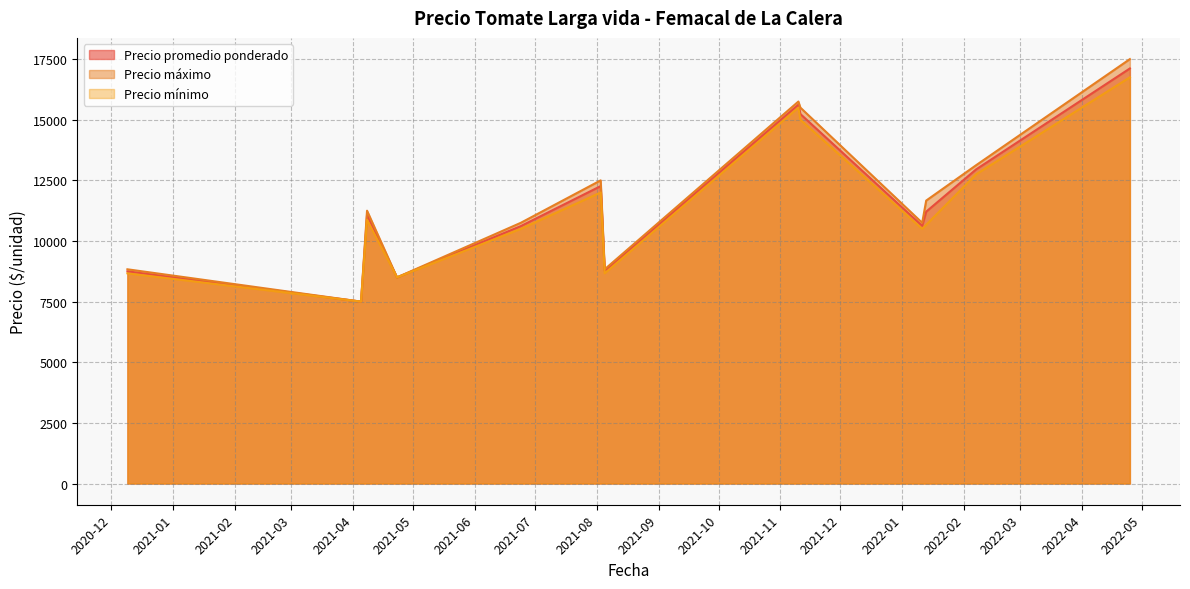

What is the value of the Precio promedio ponderado point at the 24th from the left?

12000